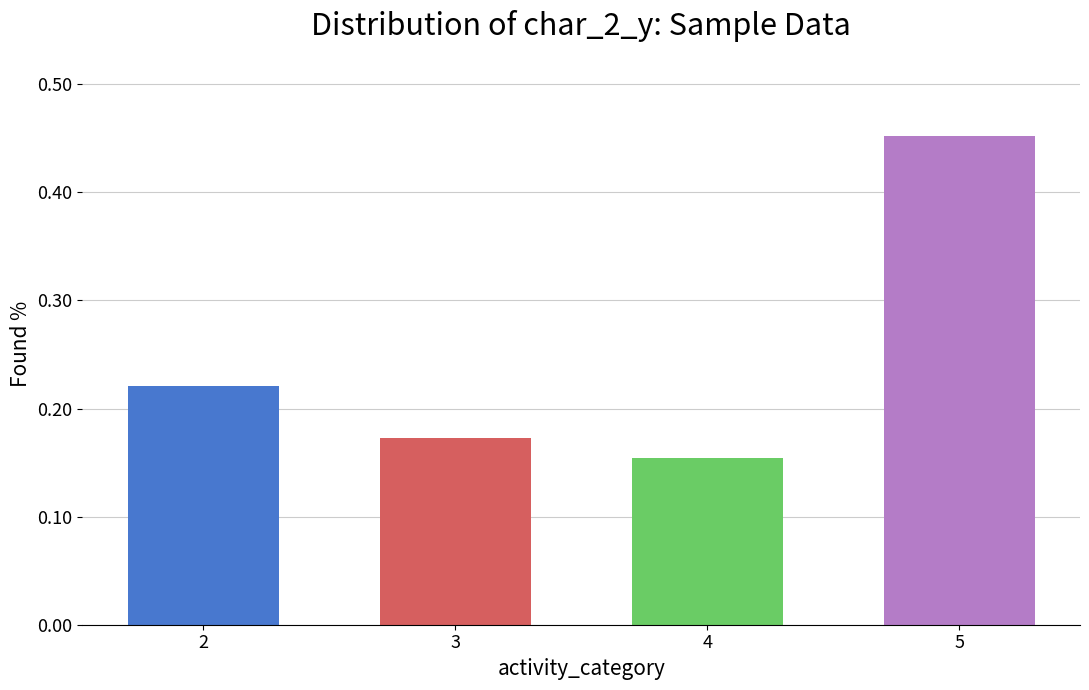

What is the difference between the values at 3 and 5?

0.3